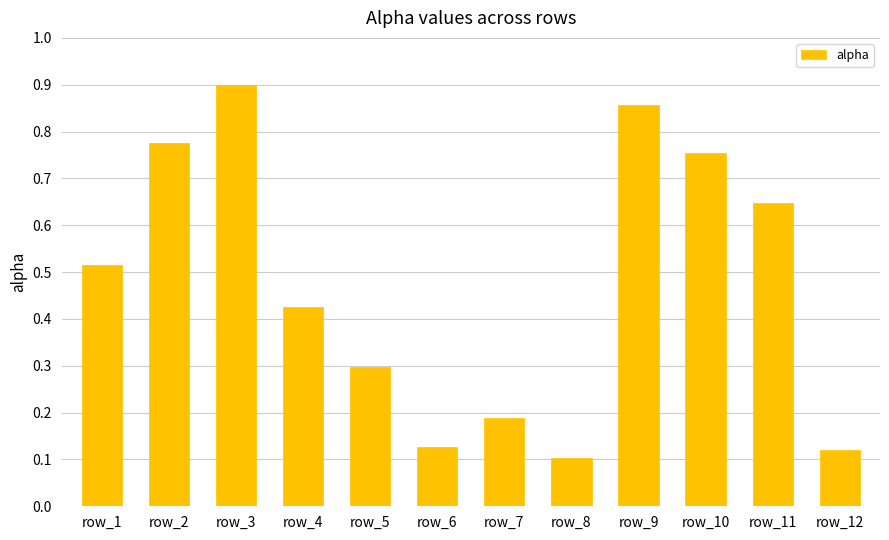

Where is the data nearest to the value 0?

row_8